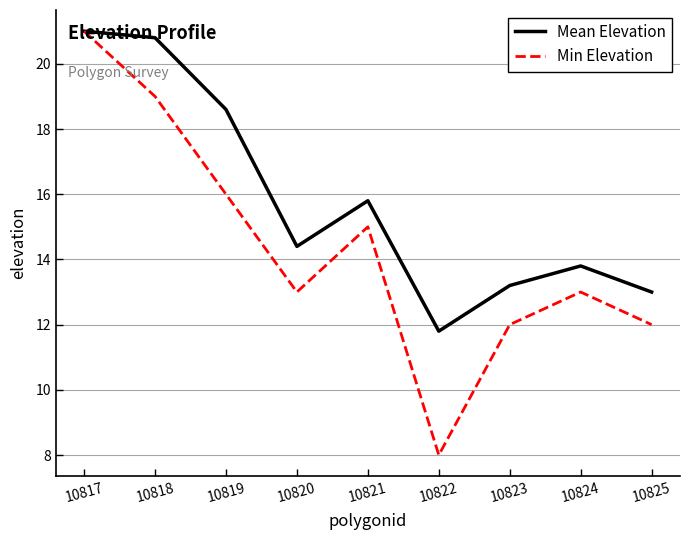

What is the total value across all series at 10823?

25.2